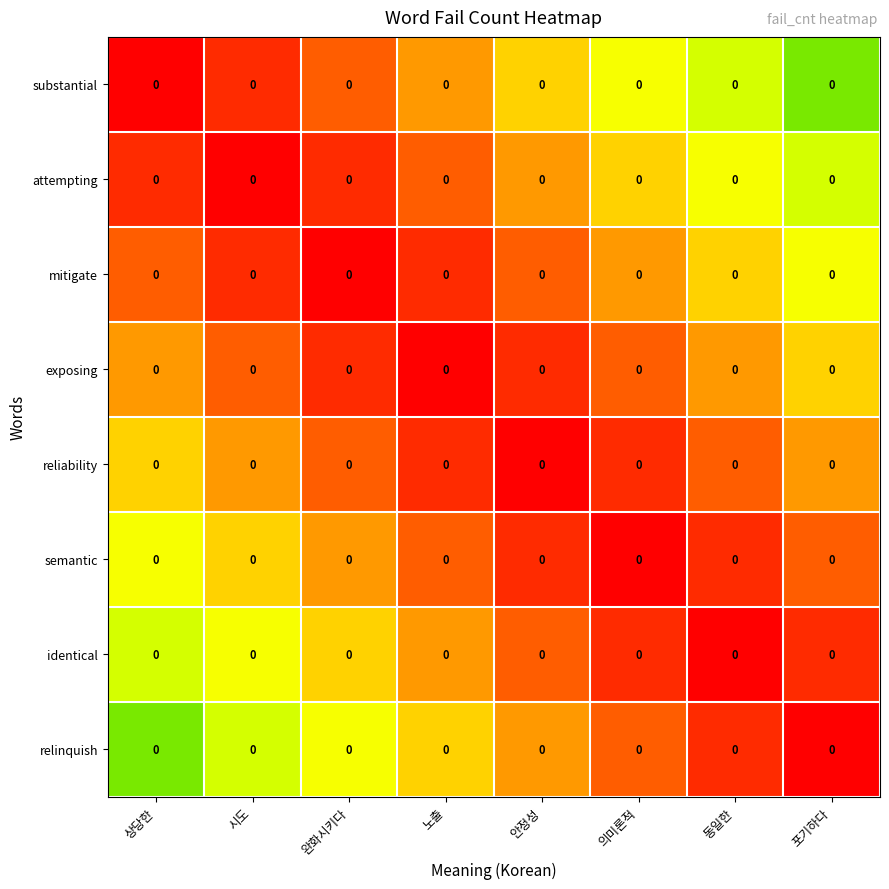

How many identical values are between 0 and 1?

8